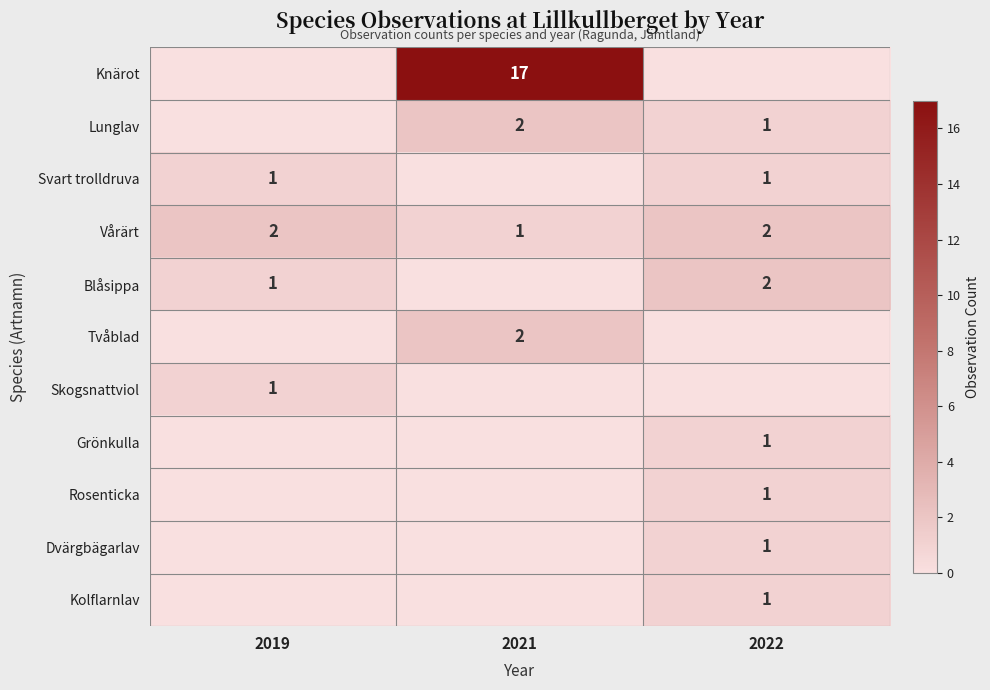

Is the value of Knärot at 2019 greater than the value of Tvåblad at 2021?

No